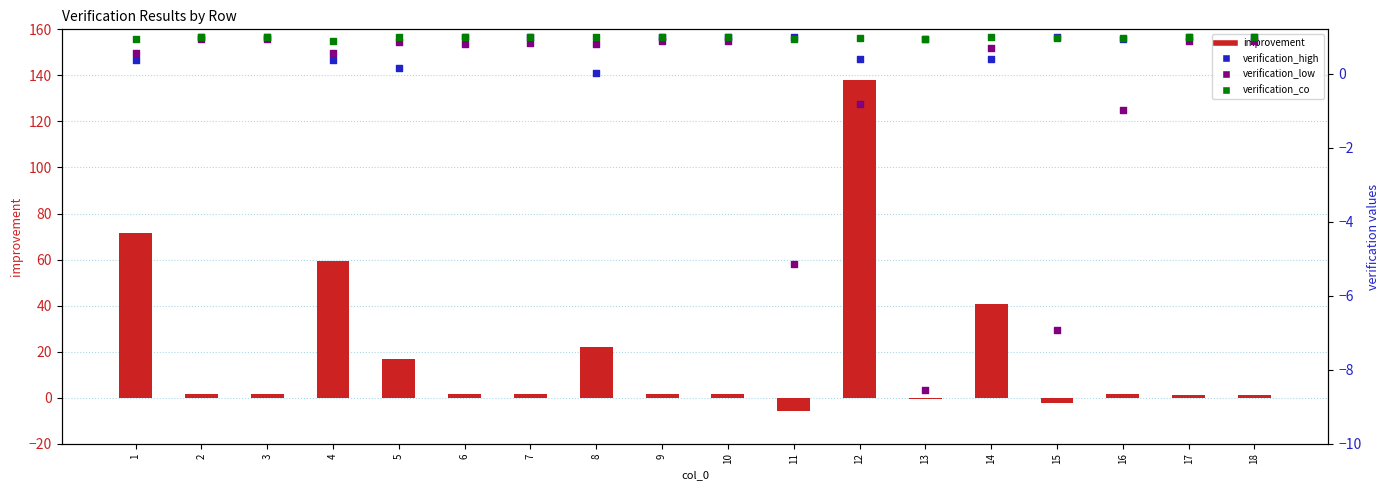

Which series has the widest spread of Y values?

improvement